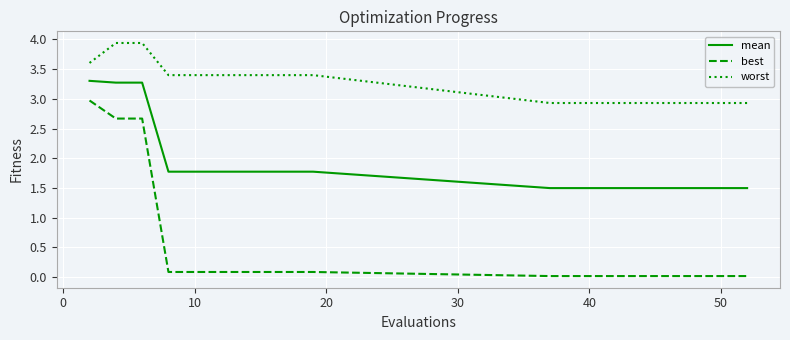

List the series in order of their overall mean, highest first.

worst, mean, best